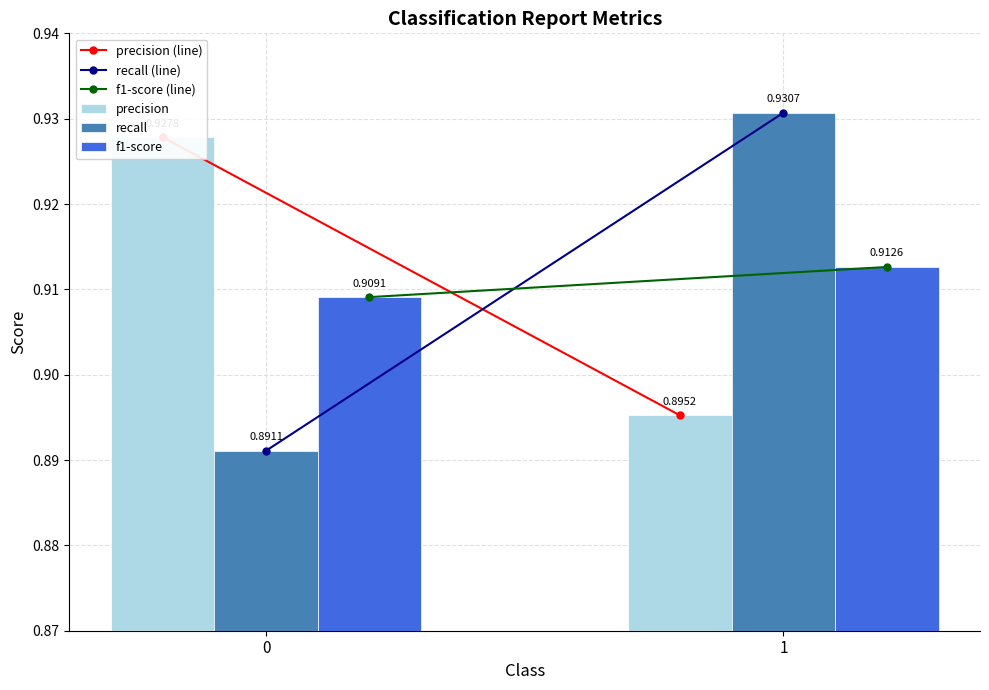

Reading right to left, transcribe all the data shown in this chart.

precision (line): 1=0.9	0=0.9
recall (line): 1=0.9	0=0.9
f1-score (line): 1=0.9	0=0.9
precision: 1=0.9	0=0.9
recall: 1=0.9	0=0.9
f1-score: 1=0.9	0=0.9